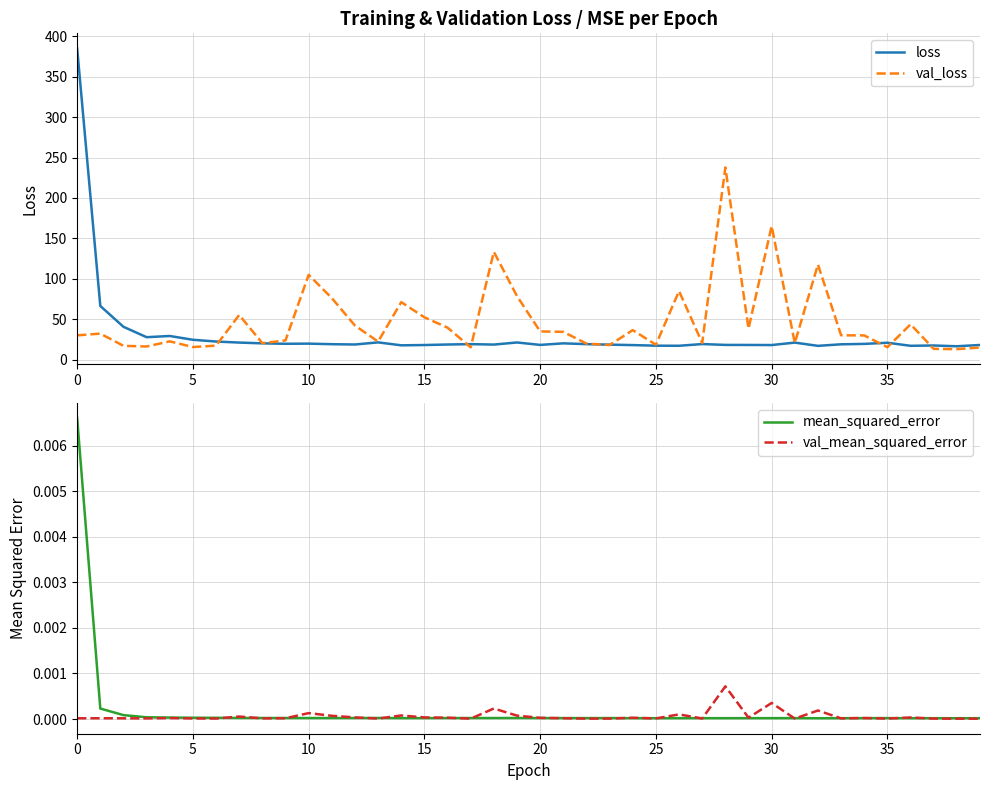

What are all the series names shown in the legend?

loss, val_loss, mean_squared_error, val_mean_squared_error